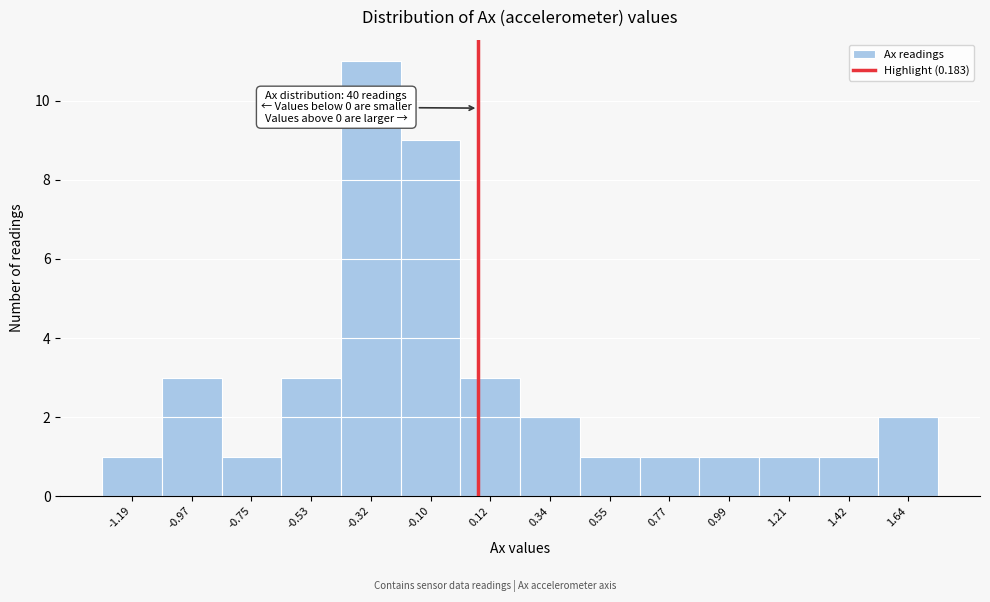

Reading left to right, list all the values displayed in this chart.

1	3	1	3	11	9	3	2	1	1	1	1	1	2